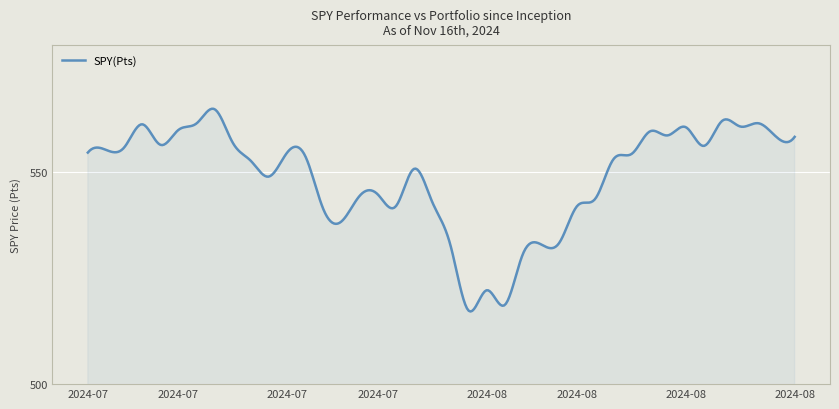

What is the smallest value displayed?

517.1